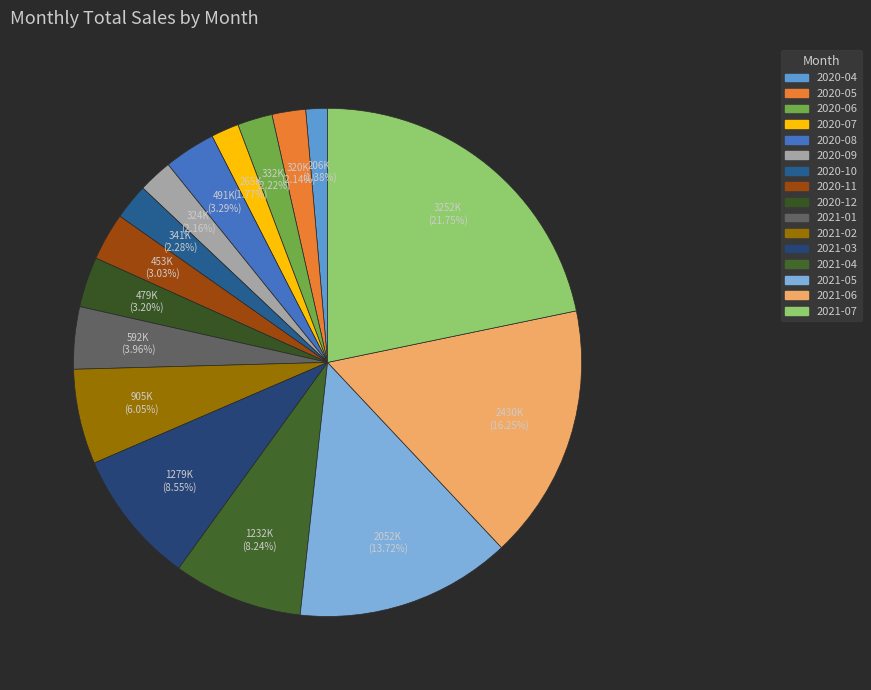

How many segments does this pie chart have?

16